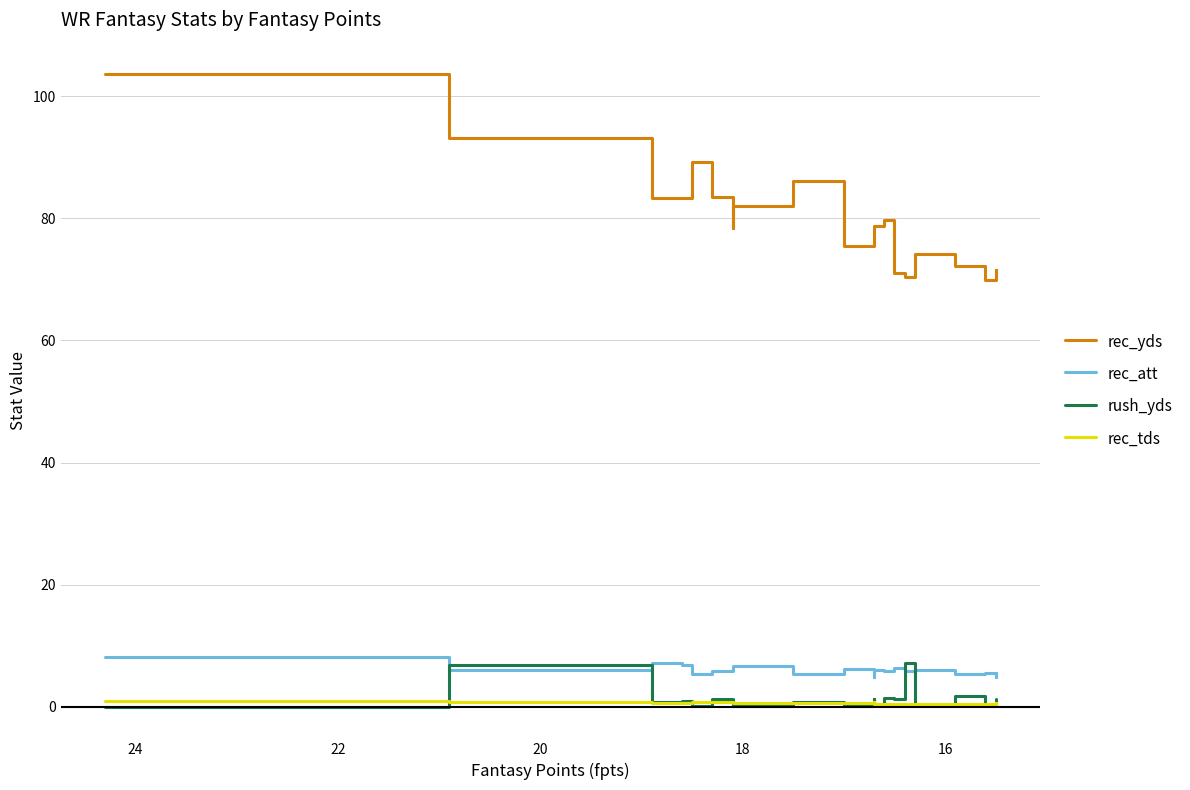

How many interior local peaks does the rush_yds series have?

8